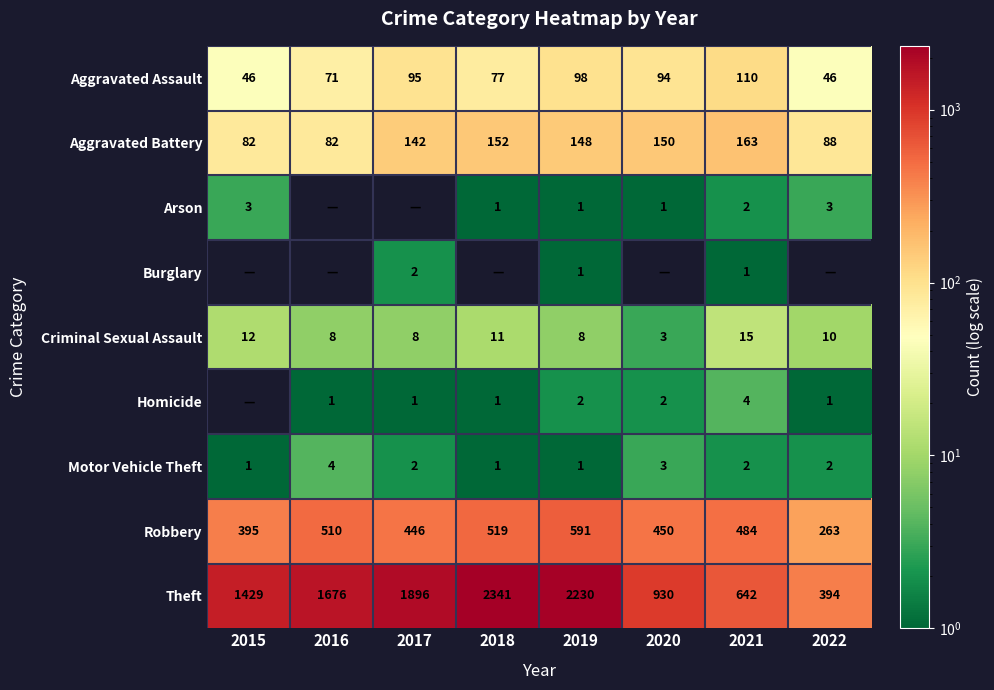

What is the sum of the Criminal Sexual Assault values at 2017 and 2019?

16